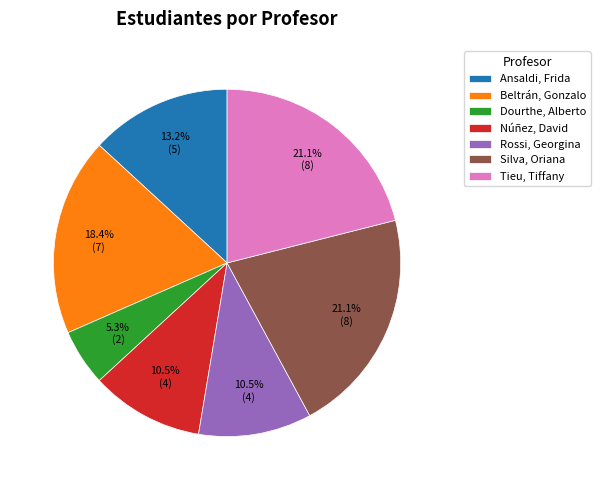

Does Tieu, Tiffany represent more than half of the total?

No